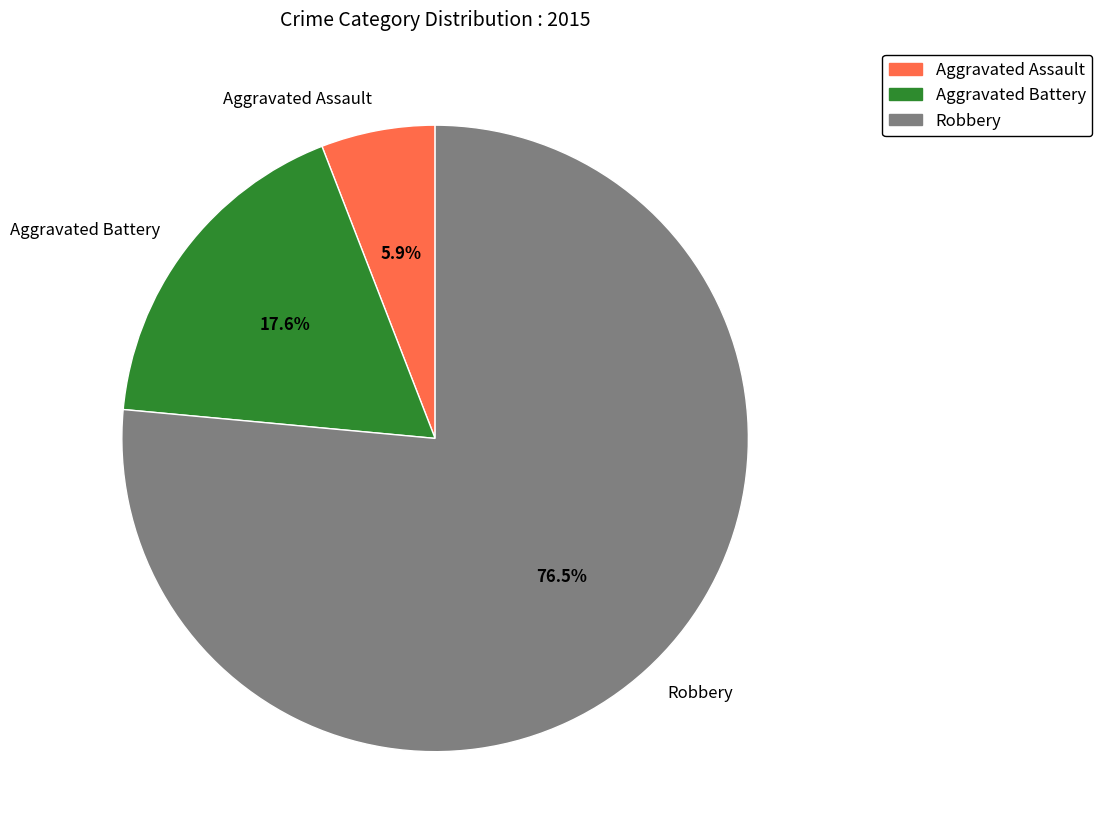

To the nearest percent, what portion does Aggravated Assault represent?

6%